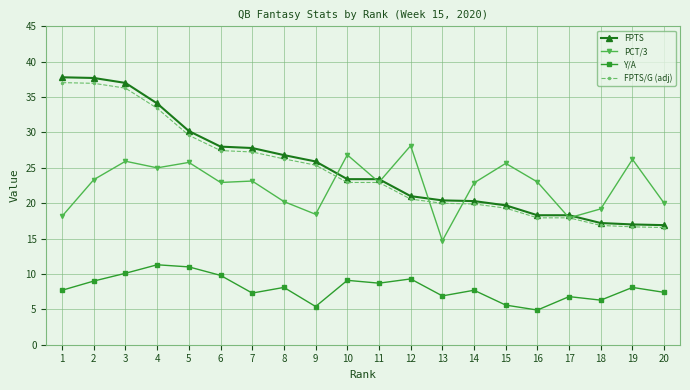

True or false: PCT/3 has a value of 31.7 at 6.

False